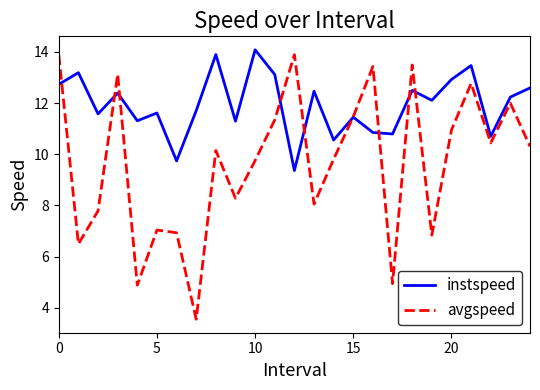

List the series in order of their overall mean, highest first.

instspeed, avgspeed